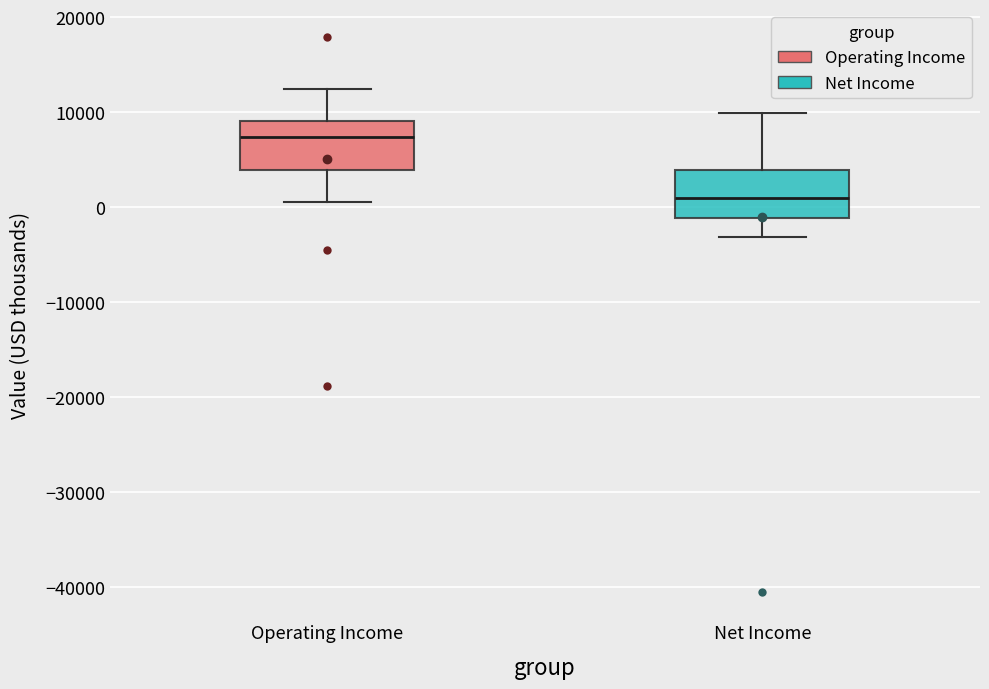

Reading left to right, transcribe this box plot: for each box, give where its median line is, the range the box spans, and where its two whiskers end, as read against the y-axis. The values are not printed on the chart, so give them approximately, as read against the axis.

Operating Income: median 7000, box 4000 to 9000, whiskers 1000 to 12000
Net Income: median 1000, box -1000 to 4000, whiskers -3000 to 10000